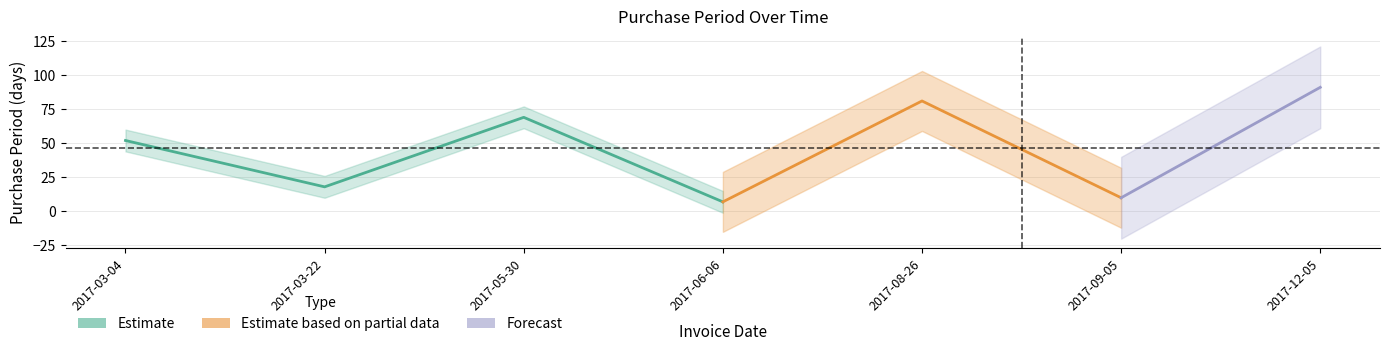

Reading right to left, extract all data points from this chart.

2017-12-05=91	2017-09-05=10	2017-08-26=81	2017-06-06=7	2017-05-30=69	2017-03-22=18	2017-03-04=52